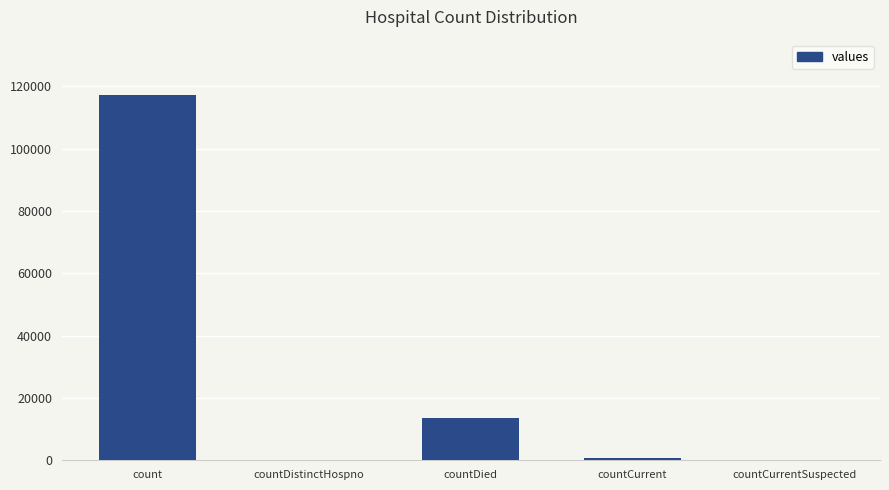

What is the sum of all values?

131717